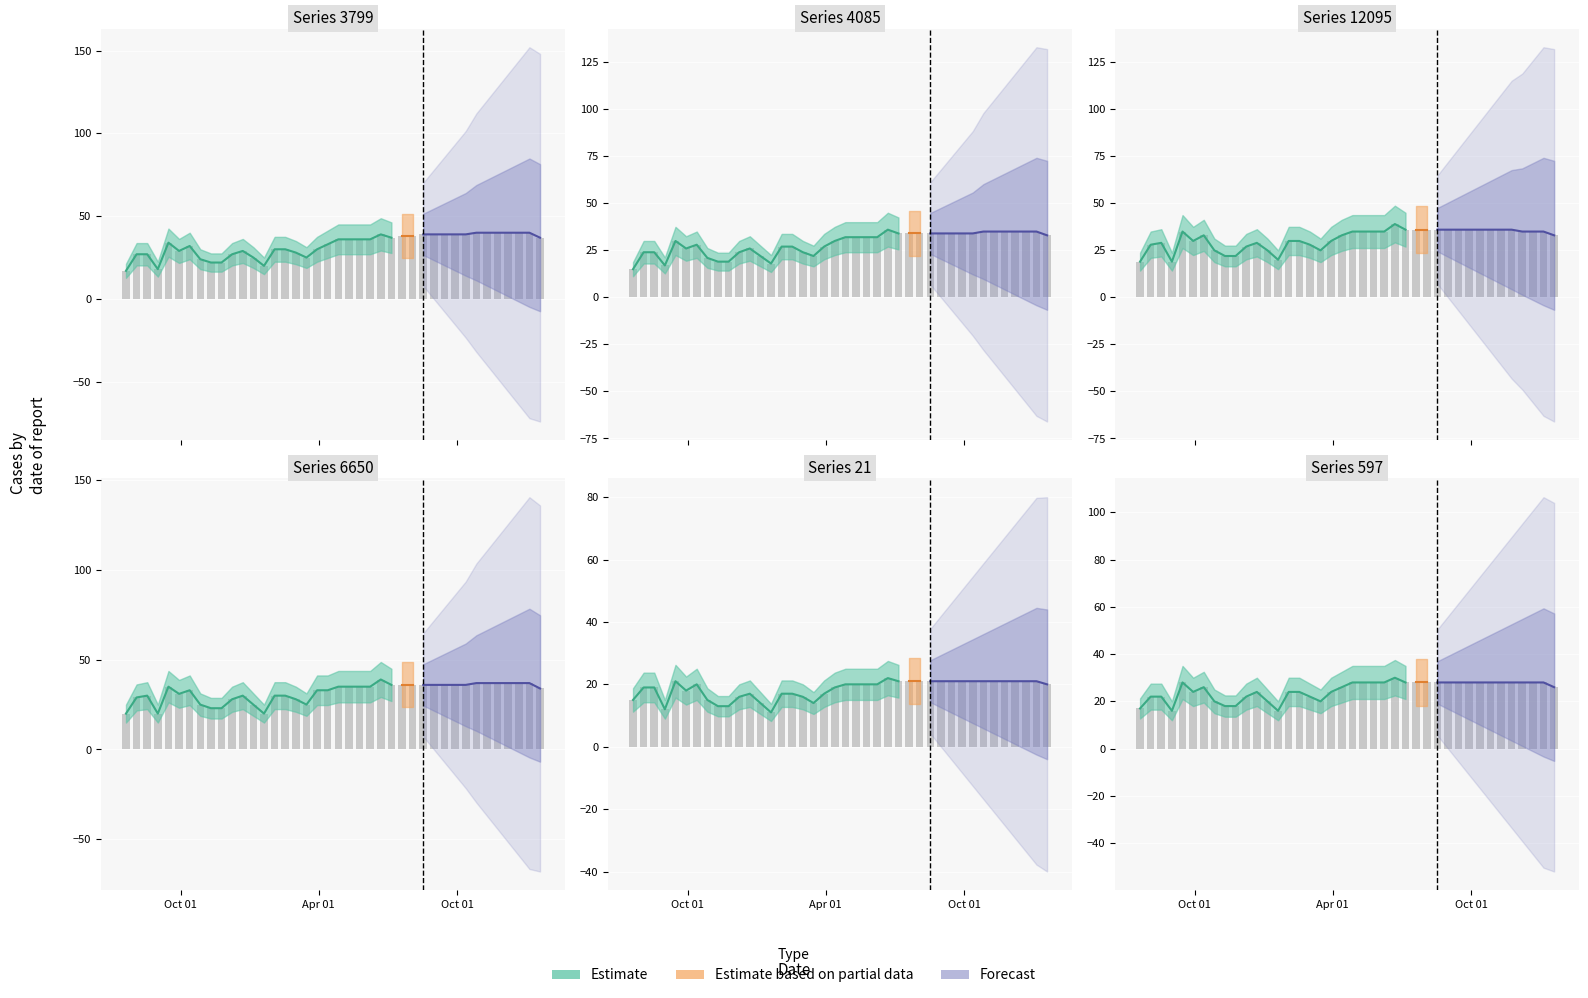

Is it true that the value at 22 is 42?

False